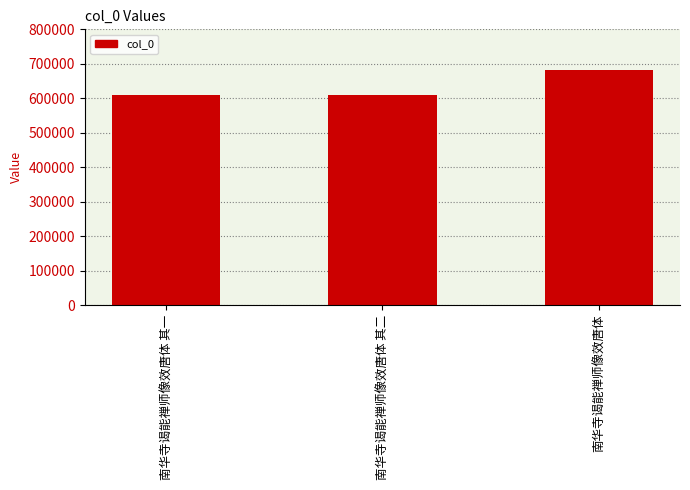

Are the bars horizontal?

No